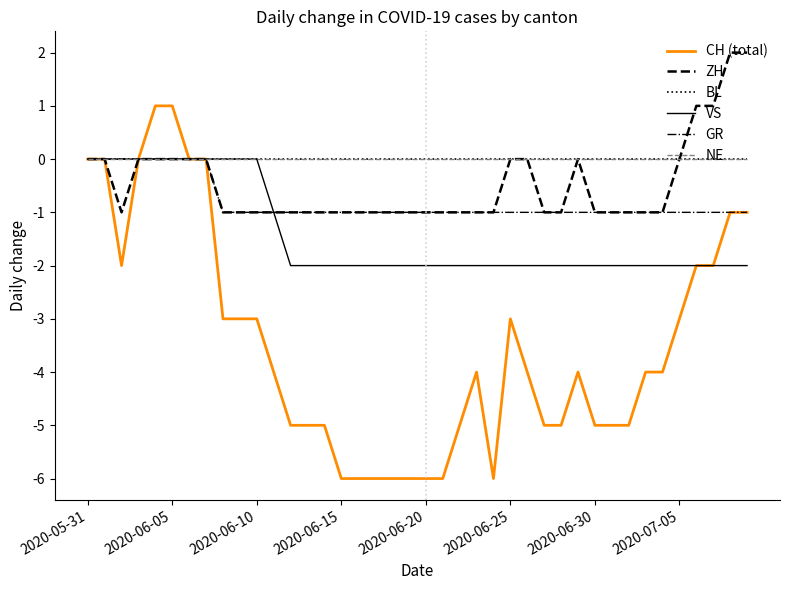

Does the chart have visible grid lines?

No